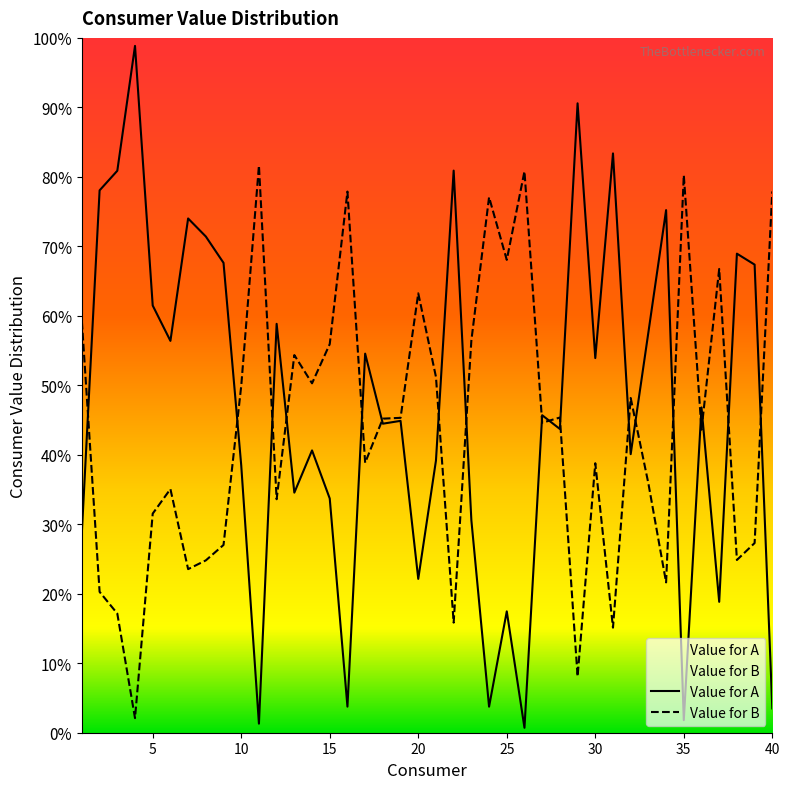

How many lines are shown in the chart?

2